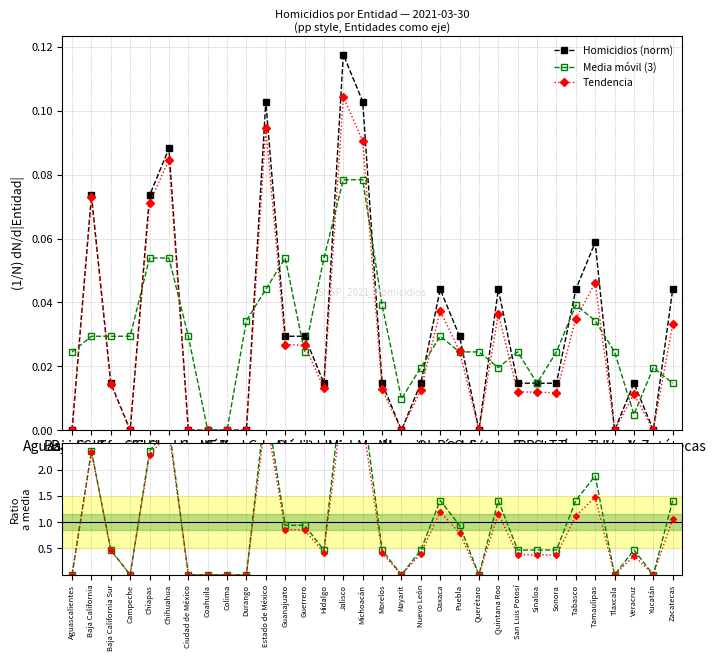

Is this an area chart (filled region under the line)?

No